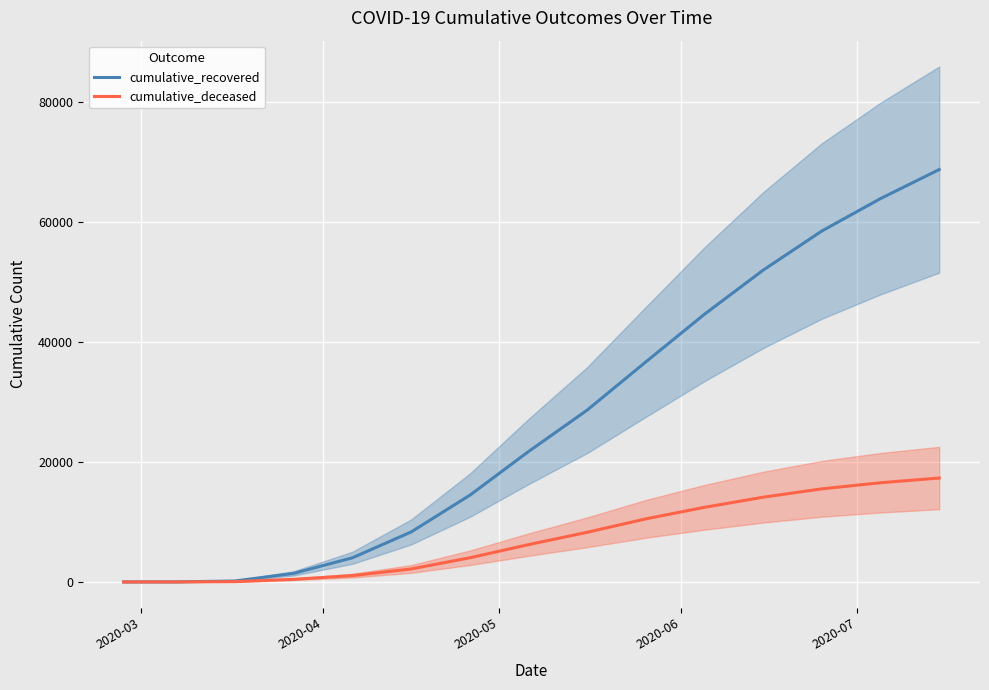

What is the highest value of the cumulative_recovered series?

68693